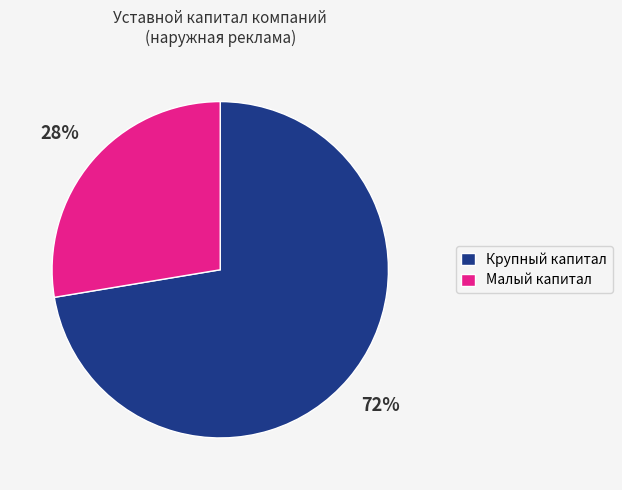

Which slice represents more than half of the pie?

Крупный капитал